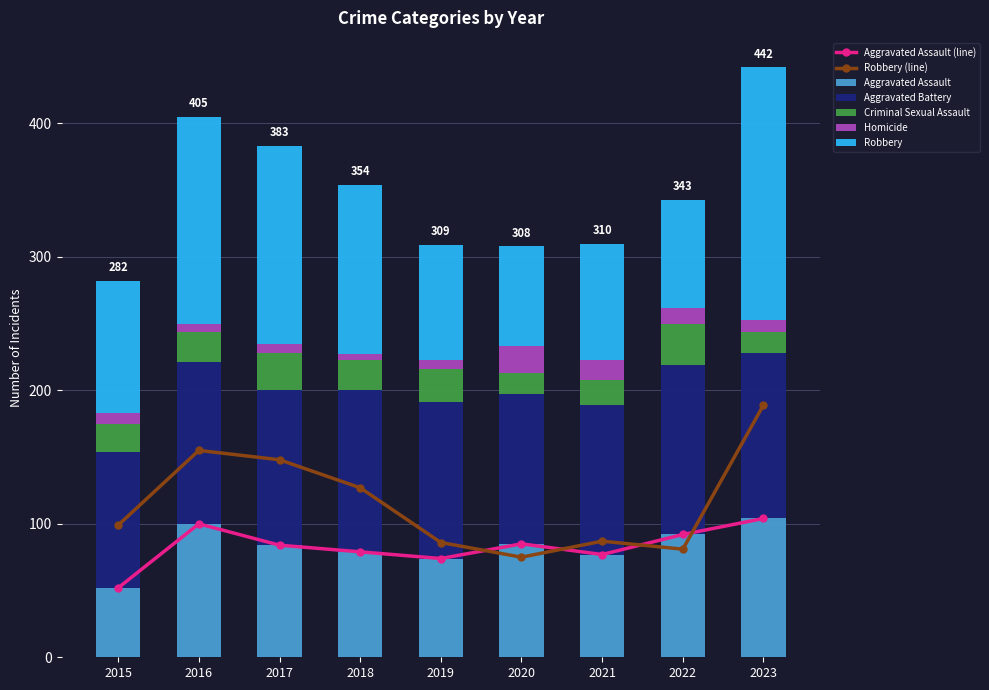

What is the highest value of the Aggravated Assault series?

104